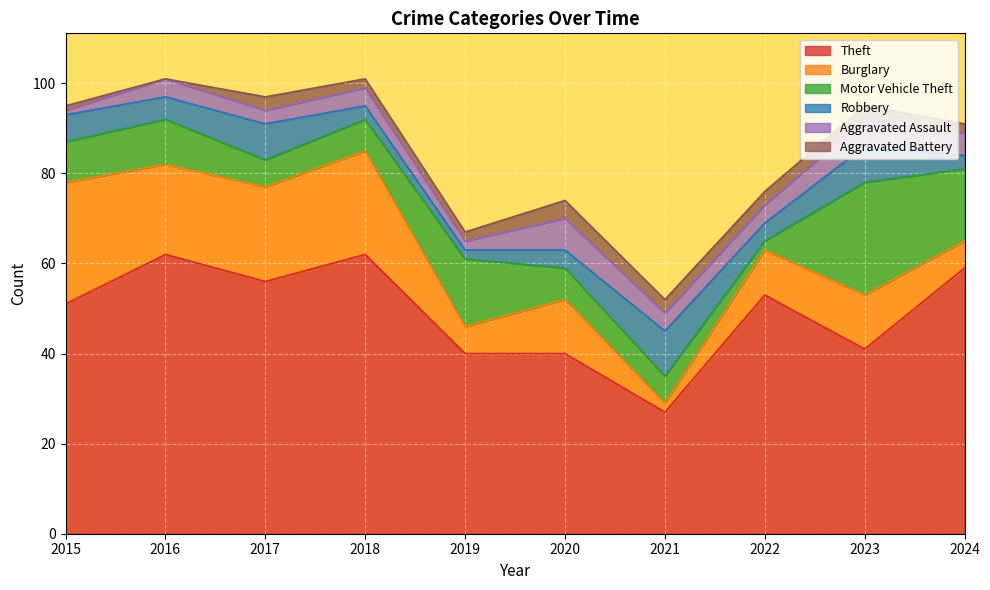

Reading left to right, extract all data points from this chart.

Theft: 2015=51	2016=62	2017=56	2018=62	2019=40	2020=40	2021=27	2022=53	2023=41	2024=59
Burglary: 2015=27	2016=20	2017=21	2018=23	2019=6	2020=12	2021=2	2022=10	2023=12	2024=6
Motor Vehicle Theft: 2015=9	2016=10	2017=6	2018=7	2019=15	2020=7	2021=6	2022=2	2023=25	2024=16
Robbery: 2015=6	2016=5	2017=8	2018=3	2019=2	2020=4	2021=10	2022=4	2023=8	2024=3
Aggravated Assault: 2015=1	2016=4	2017=3	2018=4	2019=2	2020=7	2021=4	2022=4	2023=6	2024=5
Aggravated Battery: 2015=1	2016=0	2017=3	2018=2	2019=2	2020=4	2021=3	2022=3	2023=3	2024=2